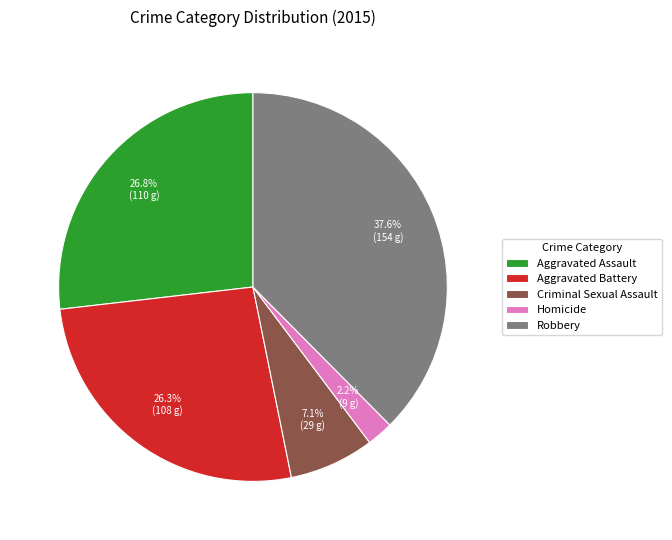

What is the largest slice in the pie chart?

Robbery